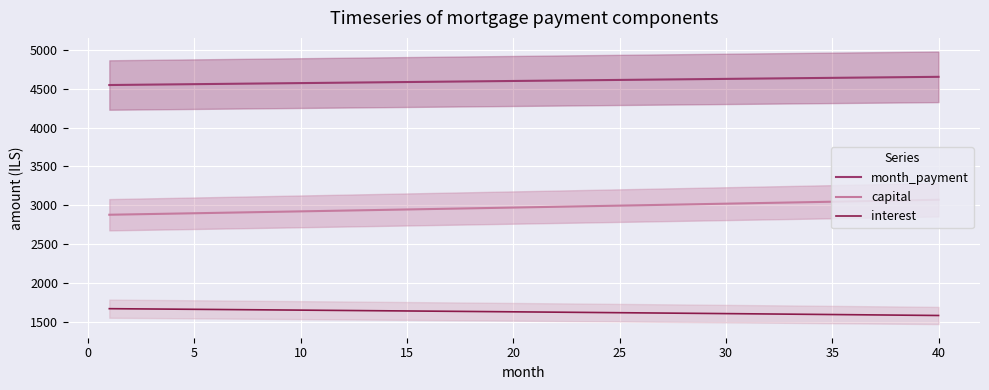

True or false: interest has more than 0 points higher than both neighbors.

False